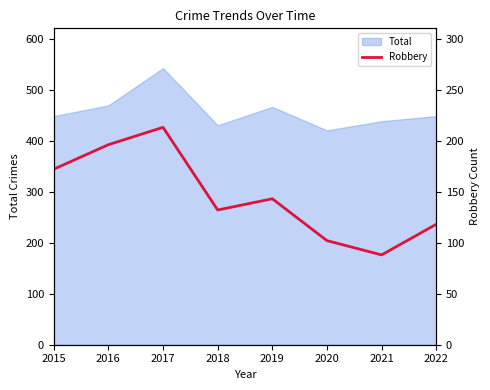

At which category does the data reach its first local peak?

2017